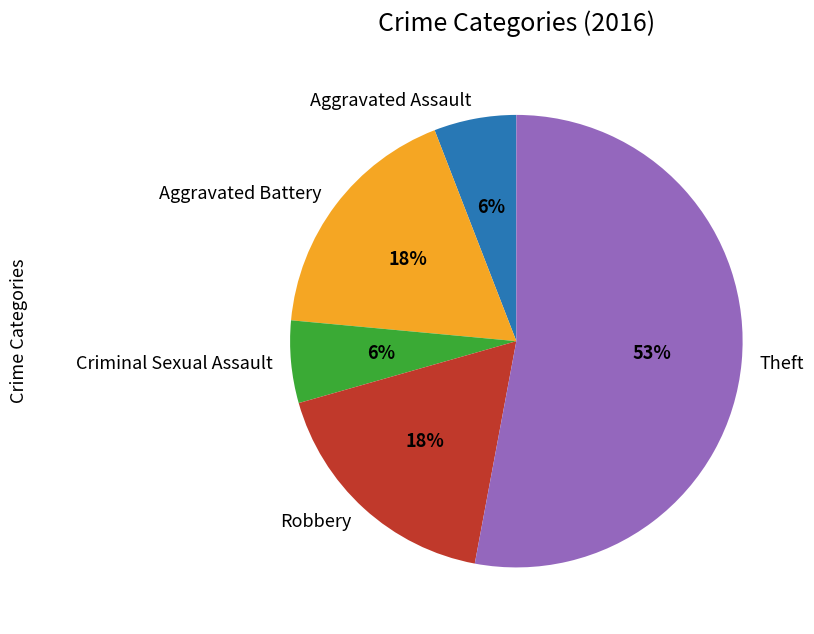

Is there any slice that represents more than half of the pie?

Yes